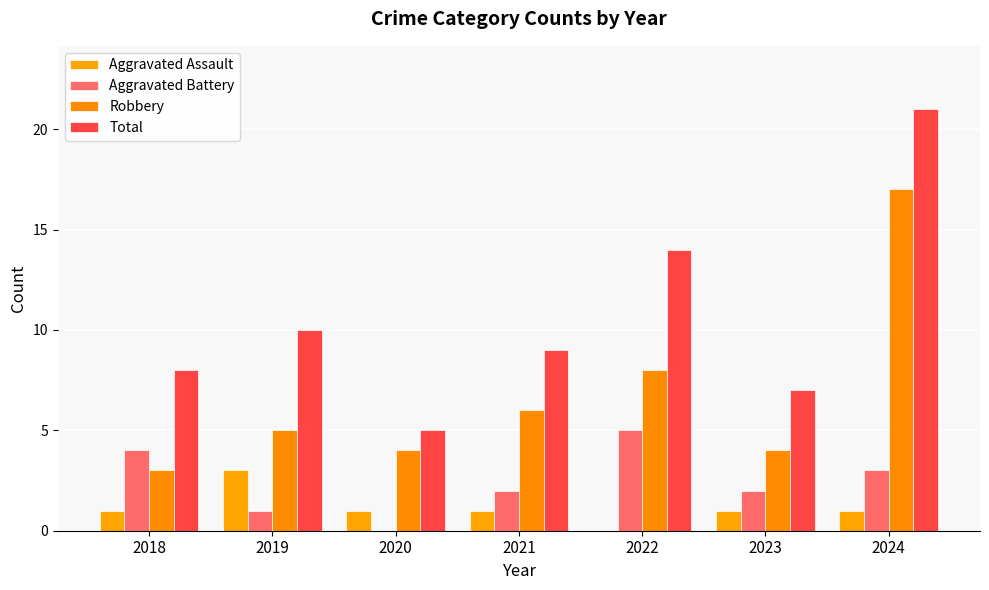

Rank the series at 2021 from lowest to highest value.

Aggravated Assault, Aggravated Battery, Robbery, Total